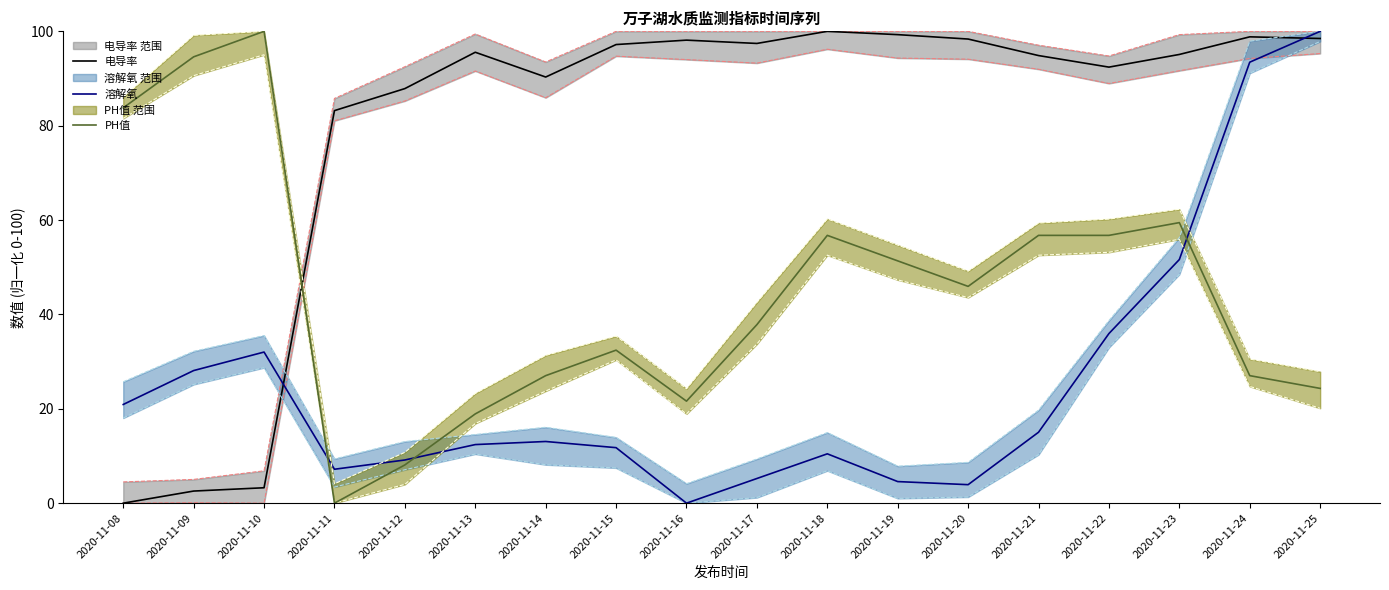

What is the value of the 电导率 point at the 3rd from the left?

3.3